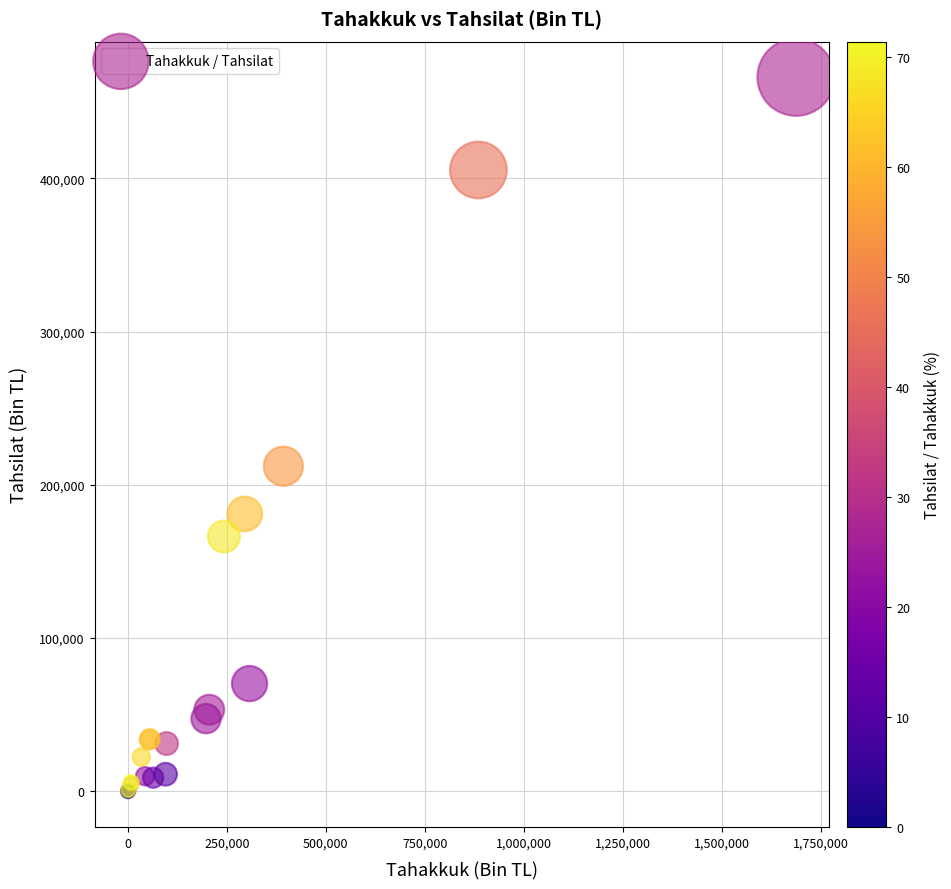

What Y value in the scatter plot is closest to 233032?

212189